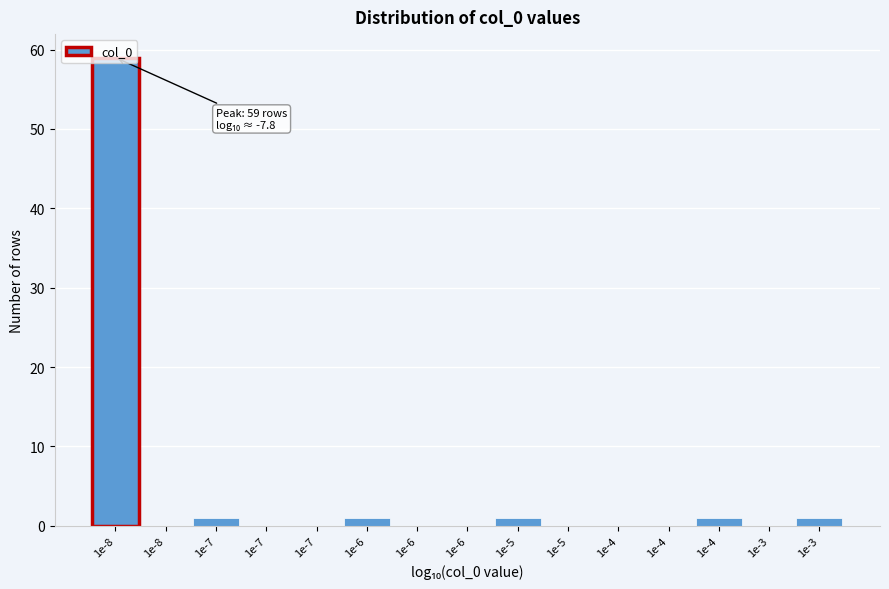

Are the bars horizontal?

No